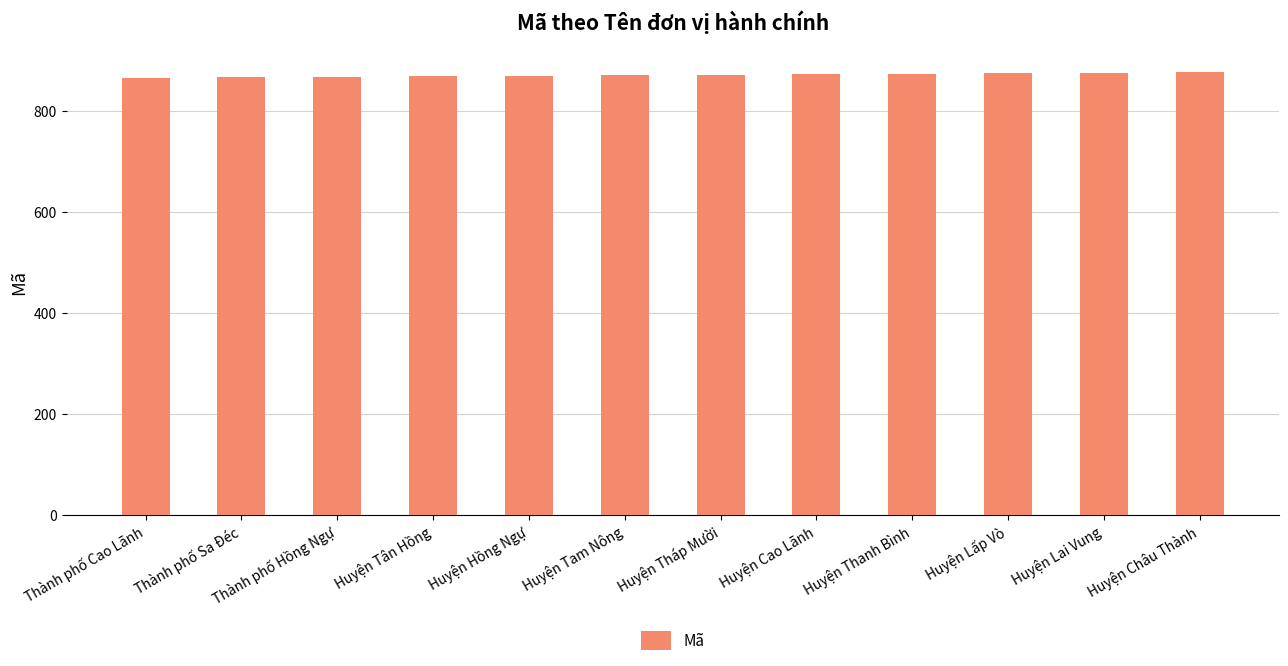

What is the change in value from Huyện Tam Nông to Huyện Cao Lãnh?

+2